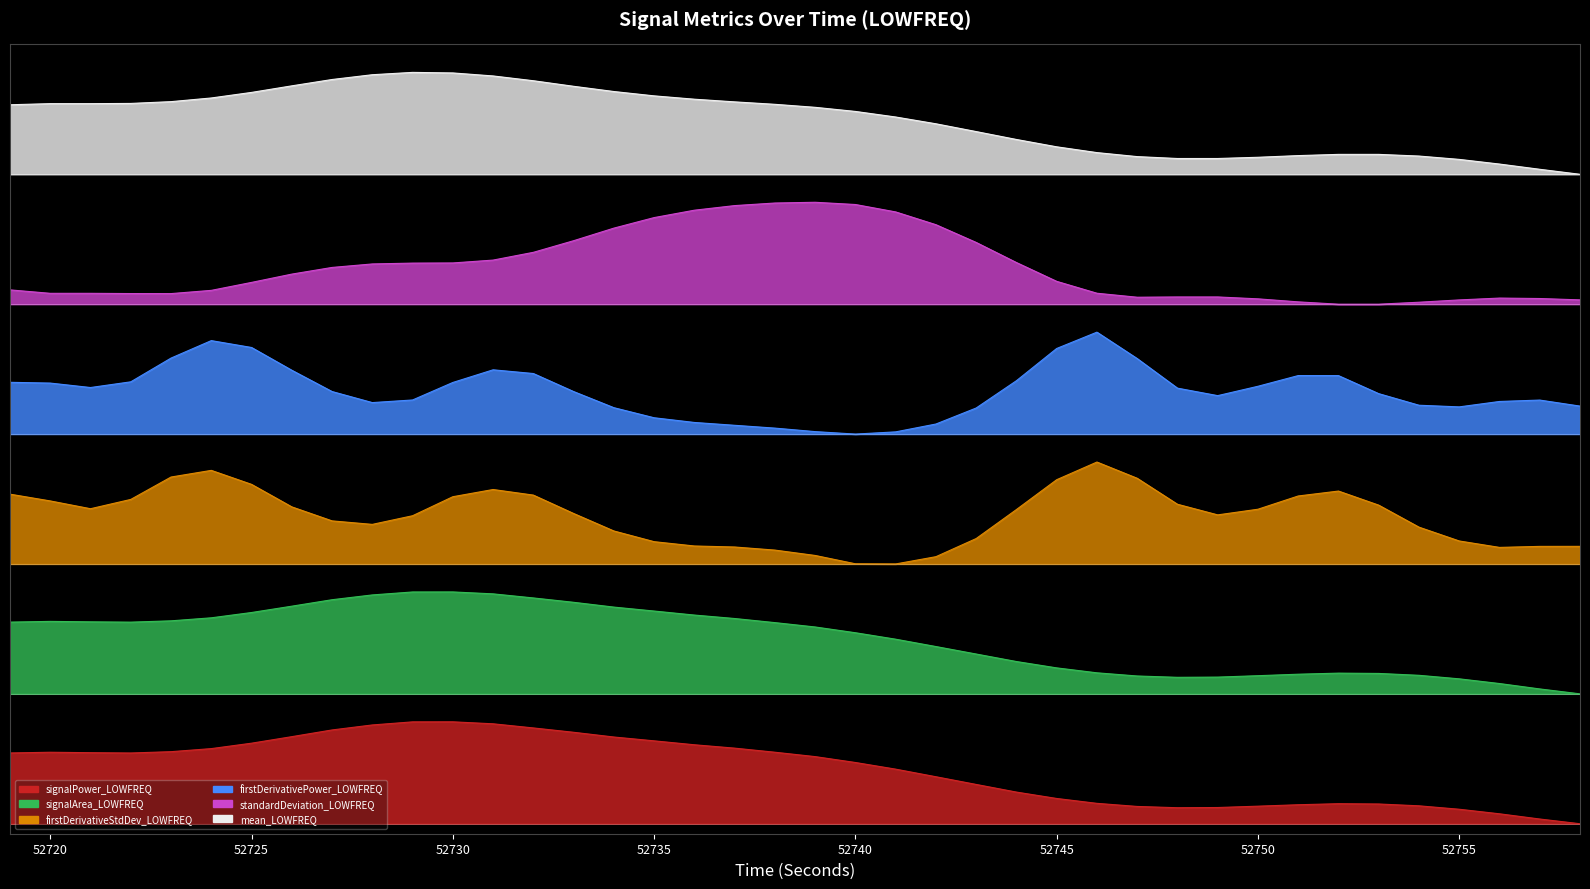

Rank the series by their maximum value, from highest to lowest.

mean_LOWFREQ, standardDeviation_LOWFREQ, firstDerivativePower_LOWFREQ, firstDerivativeStdDev_LOWFREQ, signalArea_LOWFREQ, signalPower_LOWFREQ